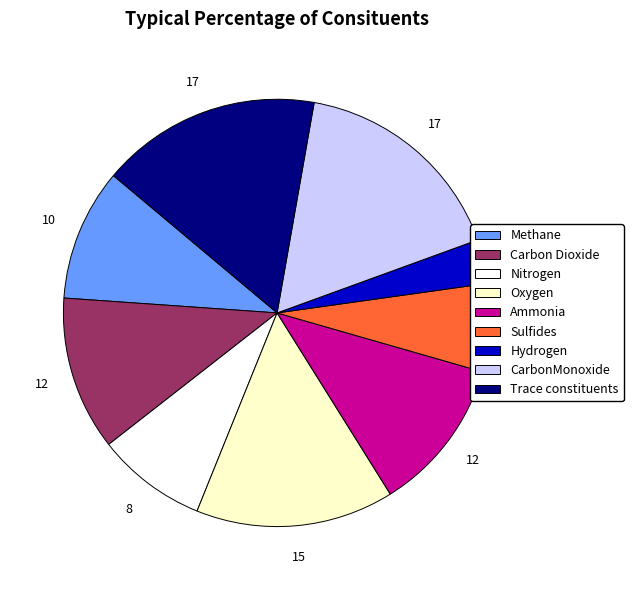

Is the sum of Trace constituents and Hydrogen greater than half?

No